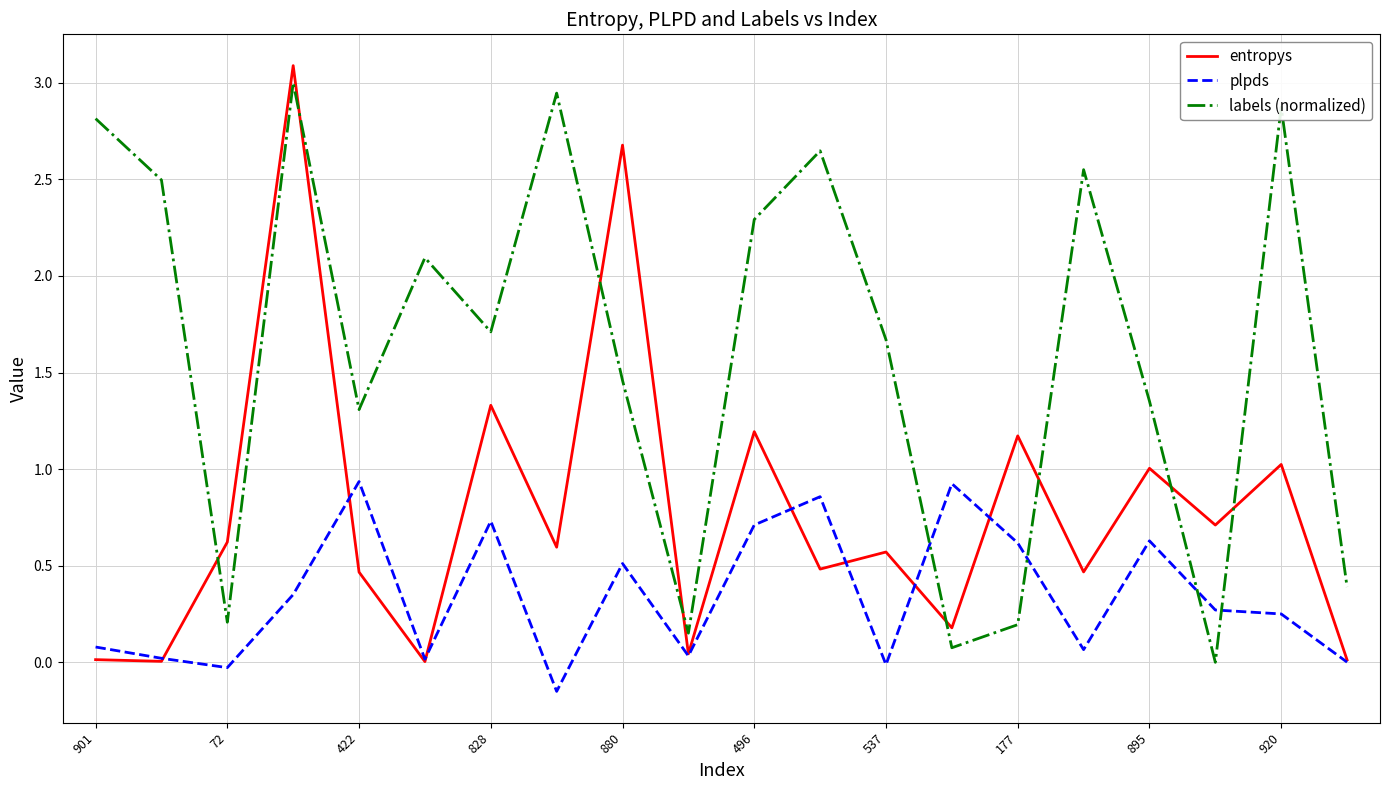

Which series ends up on top after the final intersection of labels (normalized) and entropys?

labels (normalized)